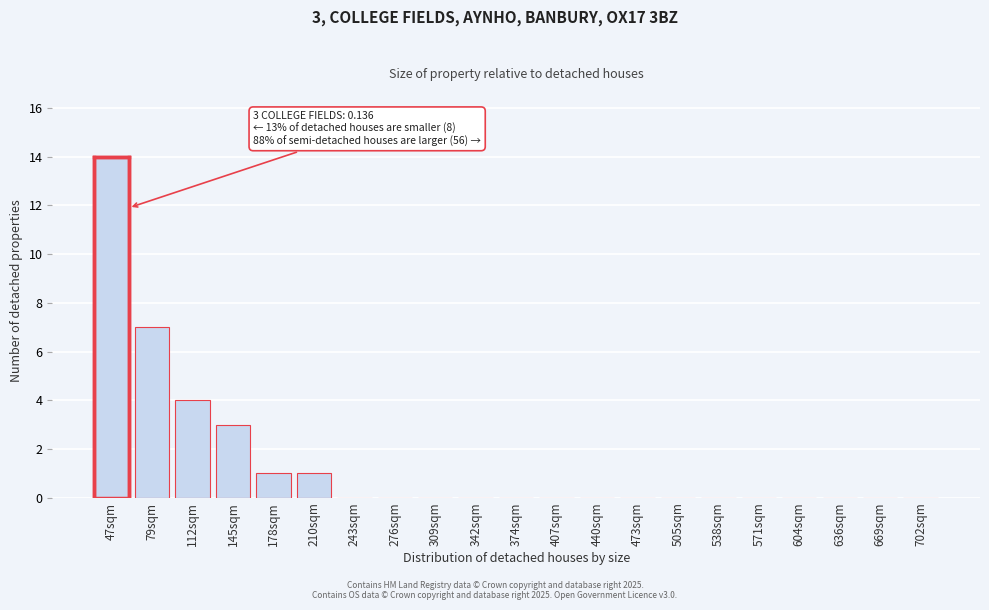

Reading right to left, transcribe all the data shown in this chart.

702sqm=0	669sqm=0	636sqm=0	604sqm=0	571sqm=0	538sqm=0	505sqm=0	473sqm=0	440sqm=0	407sqm=0	374sqm=0	342sqm=0	309sqm=0	276sqm=0	243sqm=0	210sqm=1	178sqm=1	145sqm=3	112sqm=4	79sqm=7	47sqm=14